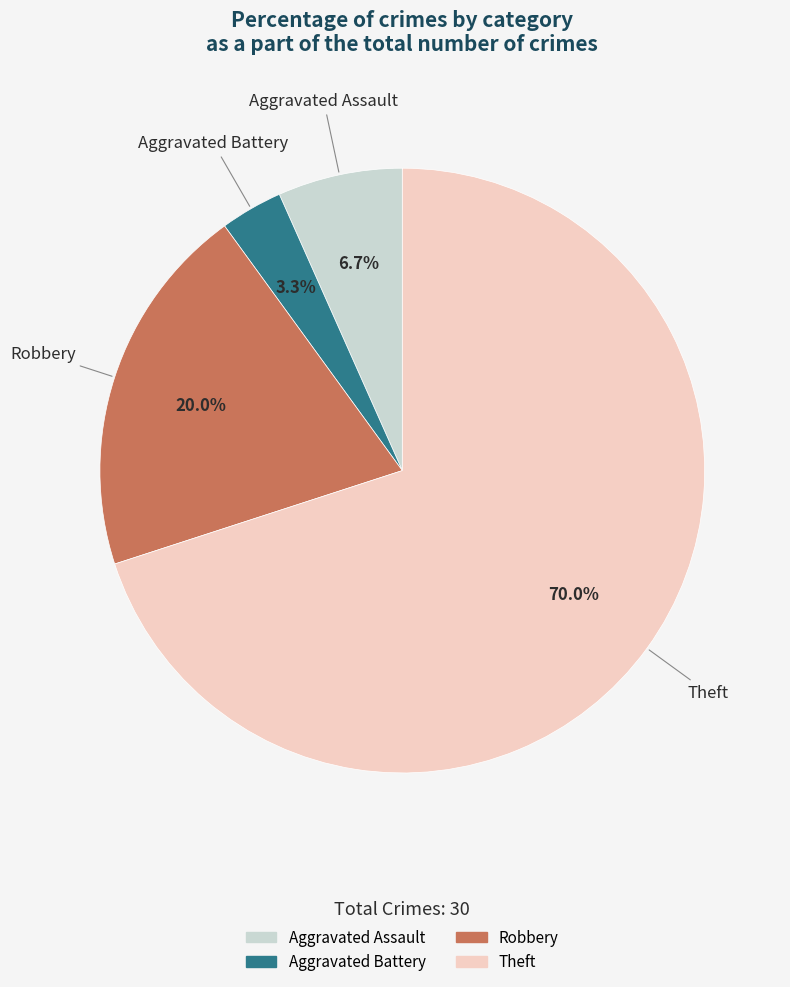

To the nearest percent, what is the difference between the largest and smallest slice percentages?

67%